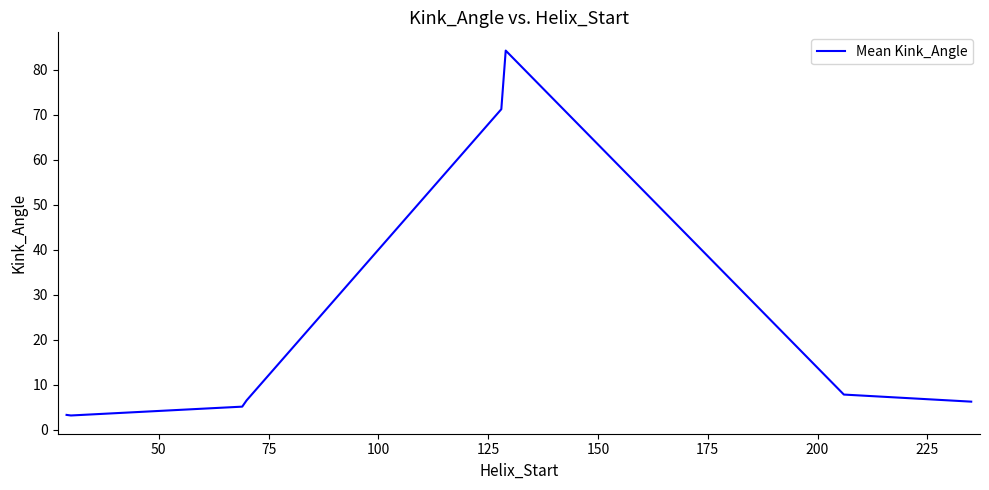

What is the minimum value shown in the chart?

3.2